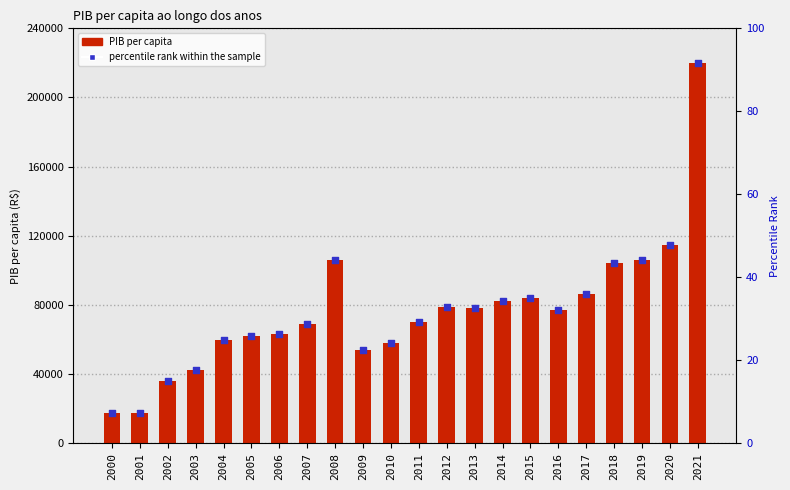

At how many categories does at least one series exceed 164161?

1